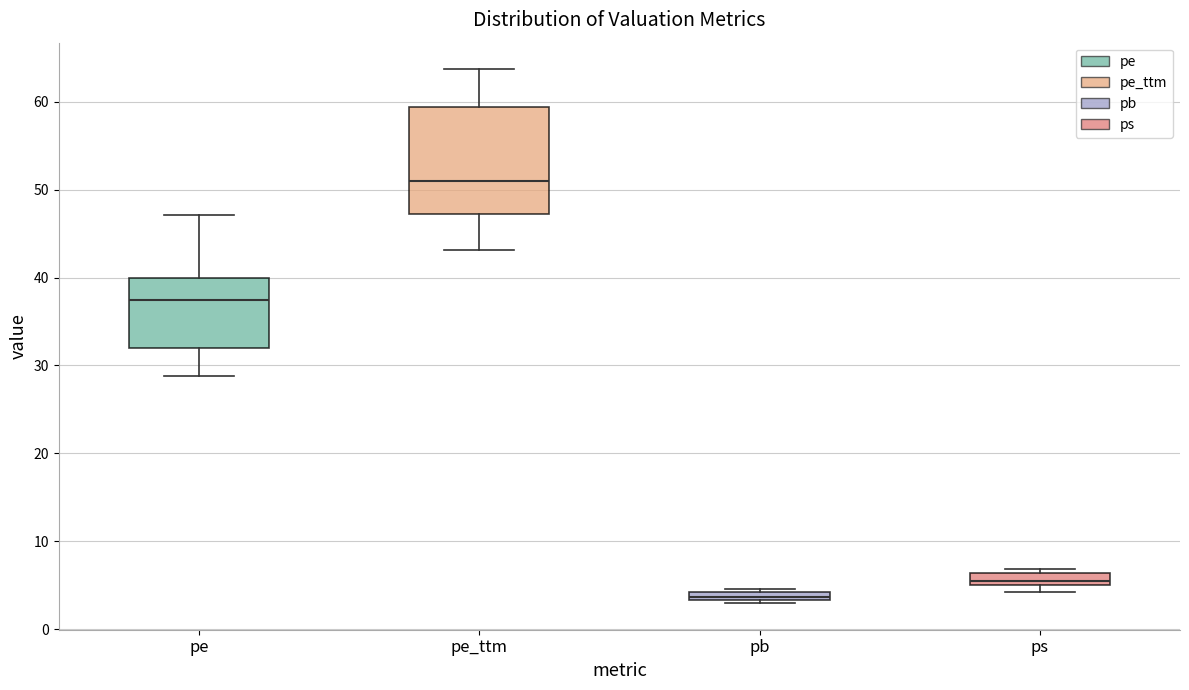

Comparing the boxes themselves (not the whiskers), which one is the tallest?

pe_ttm